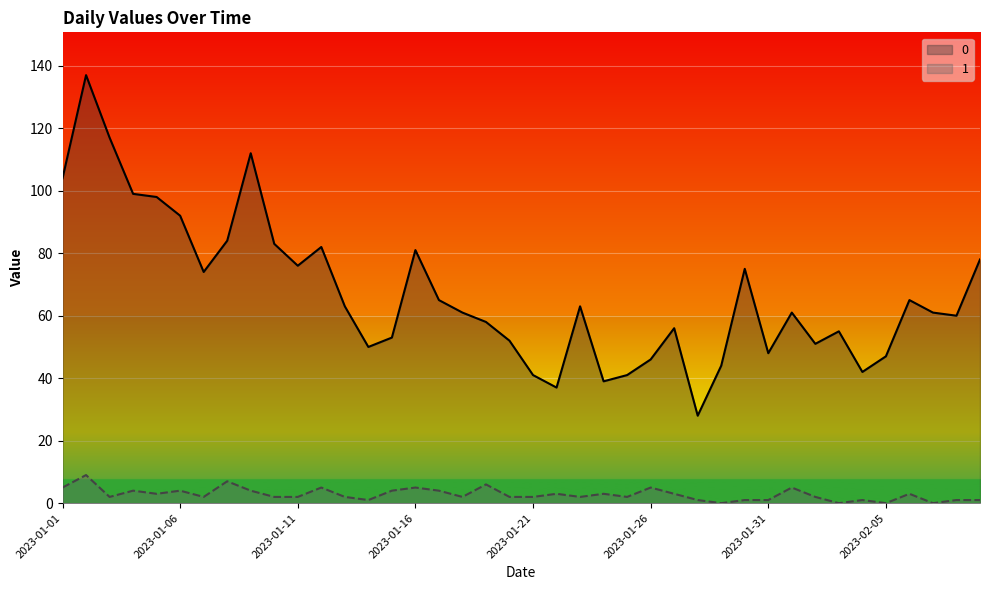

List the series in order of their peak value, highest first.

0, 1